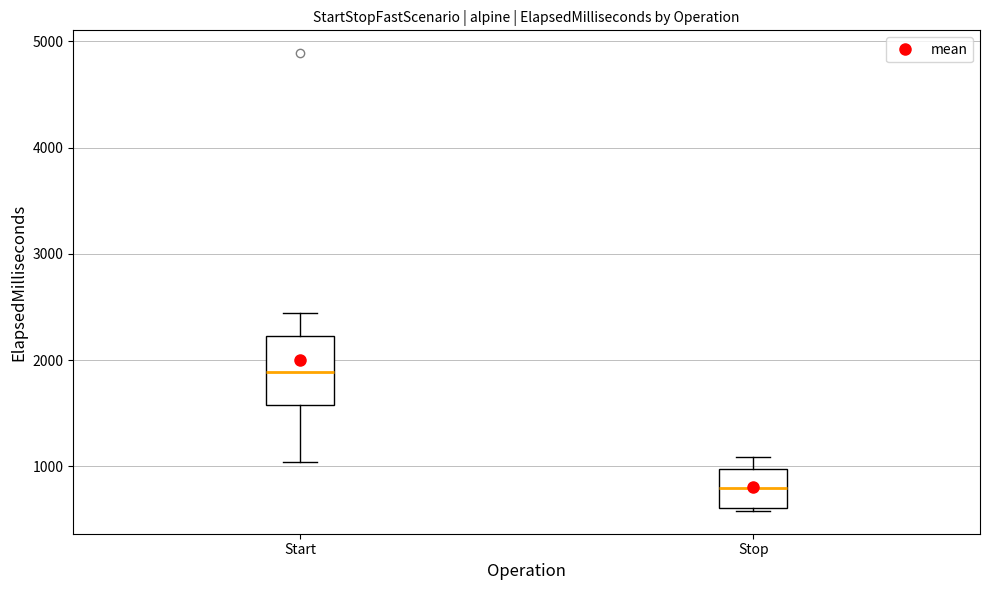

Which box has the highest median line?

Start